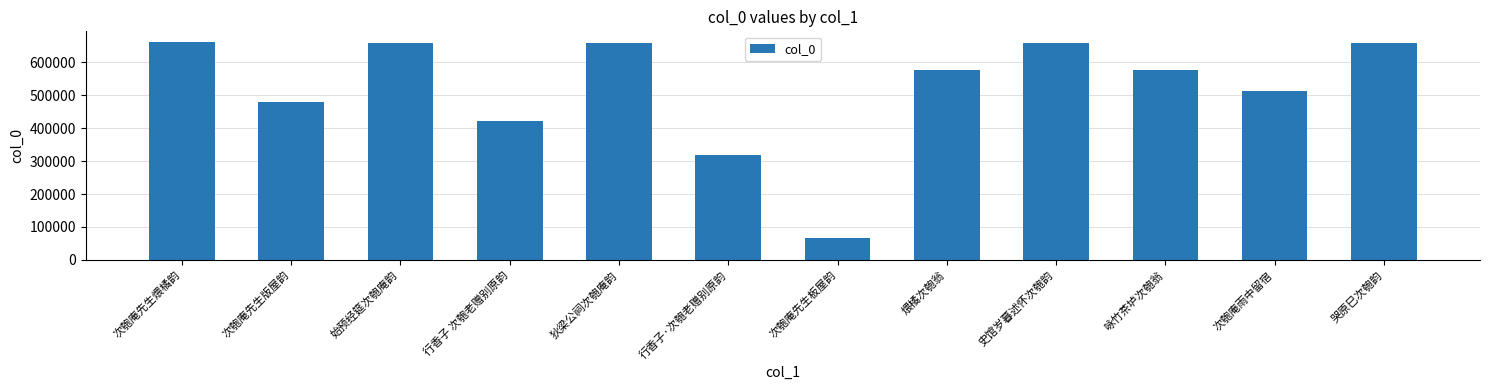

What is the value of the 6th bar from the left?

317700